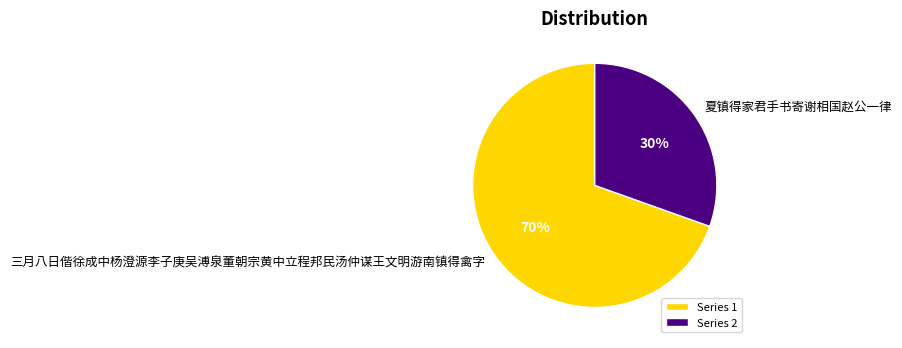

Combined, do 夏镇得家君手书寄谢相国赵公一律 and 三月八日偕徐成中杨澄源李子庚吴溥泉董朝宗黄中立程邦民汤仲谋王文明游南镇得禽字 account for over 50%?

Yes